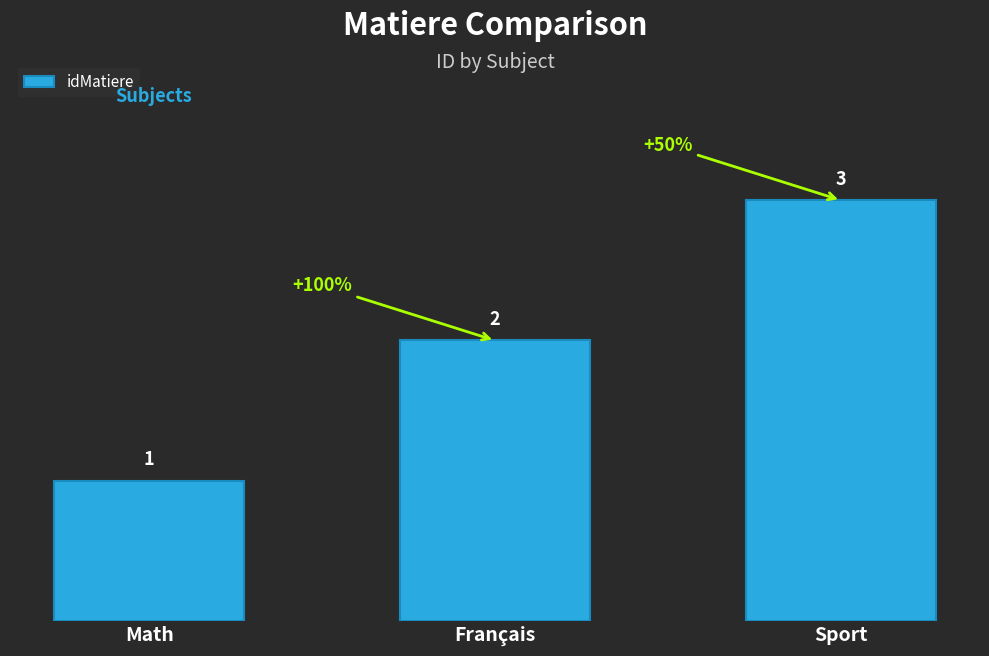

Rank the categories by value from highest to lowest.

Sport, Français, Math